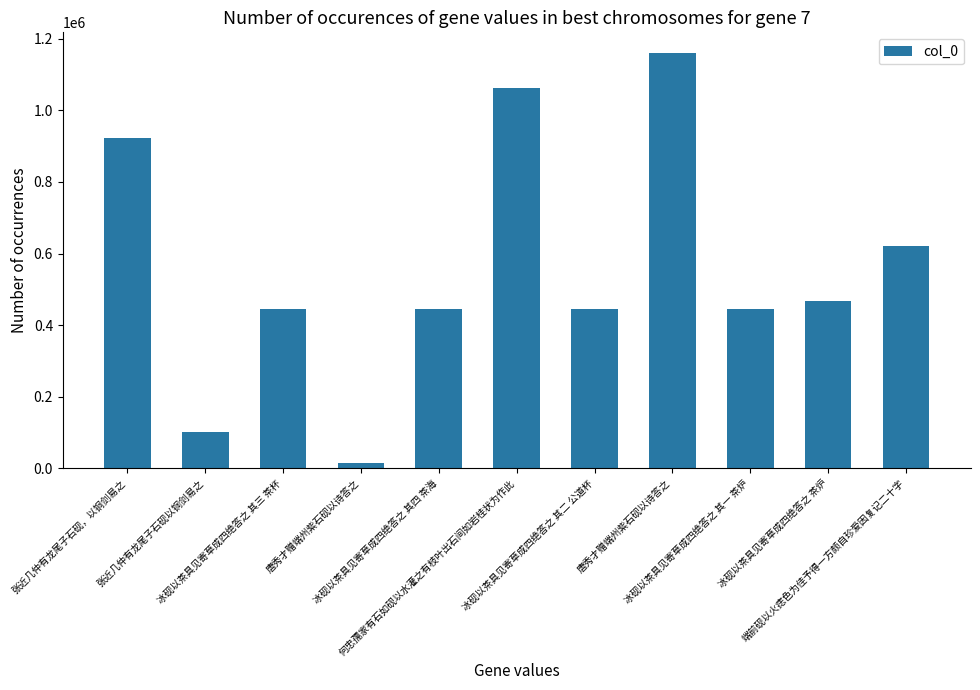

At which category does the chart reach its minimum across all series?

唐秀才赠端州紫石砚以诗答之